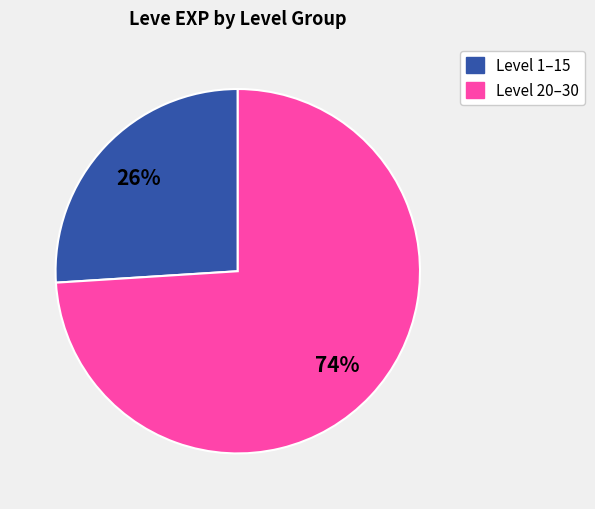

To the nearest percent, what is the average slice percentage?

50%